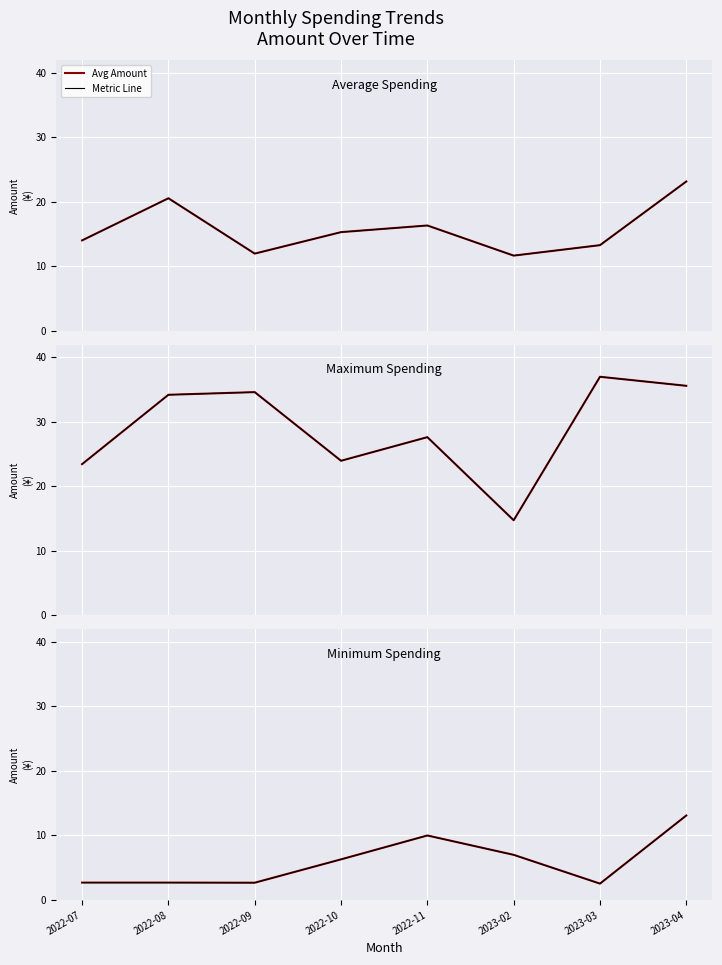

What position from the right is 2023-02?

3